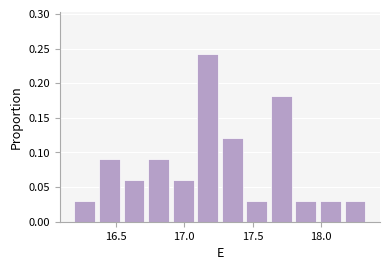

Around what value on the x-axis is the tallest bar? Give the approximate position of its centre, as read against the axis.

17.15